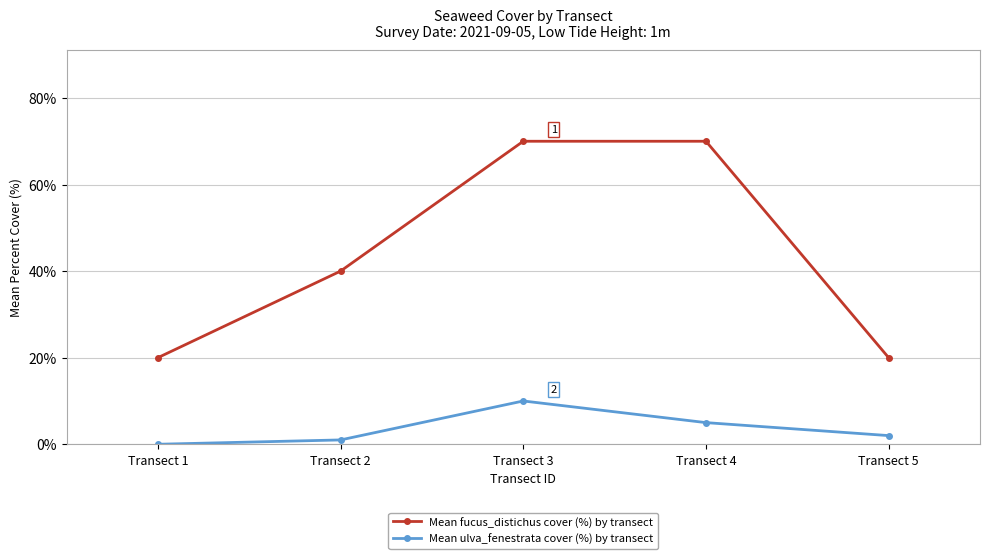

Where is Mean fucus_distichus cover (%) by transect nearest to the value 45?

Transect 2